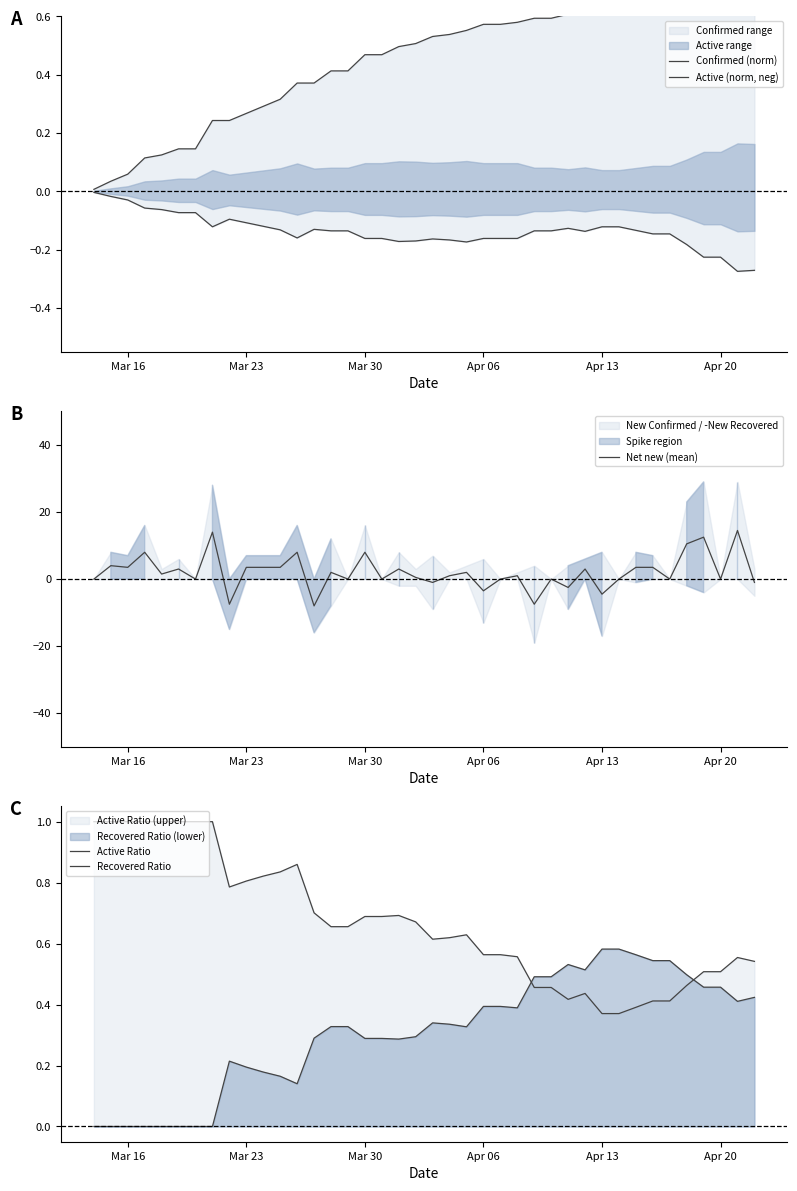

What is the maximum value for Net new (mean)?

14.5